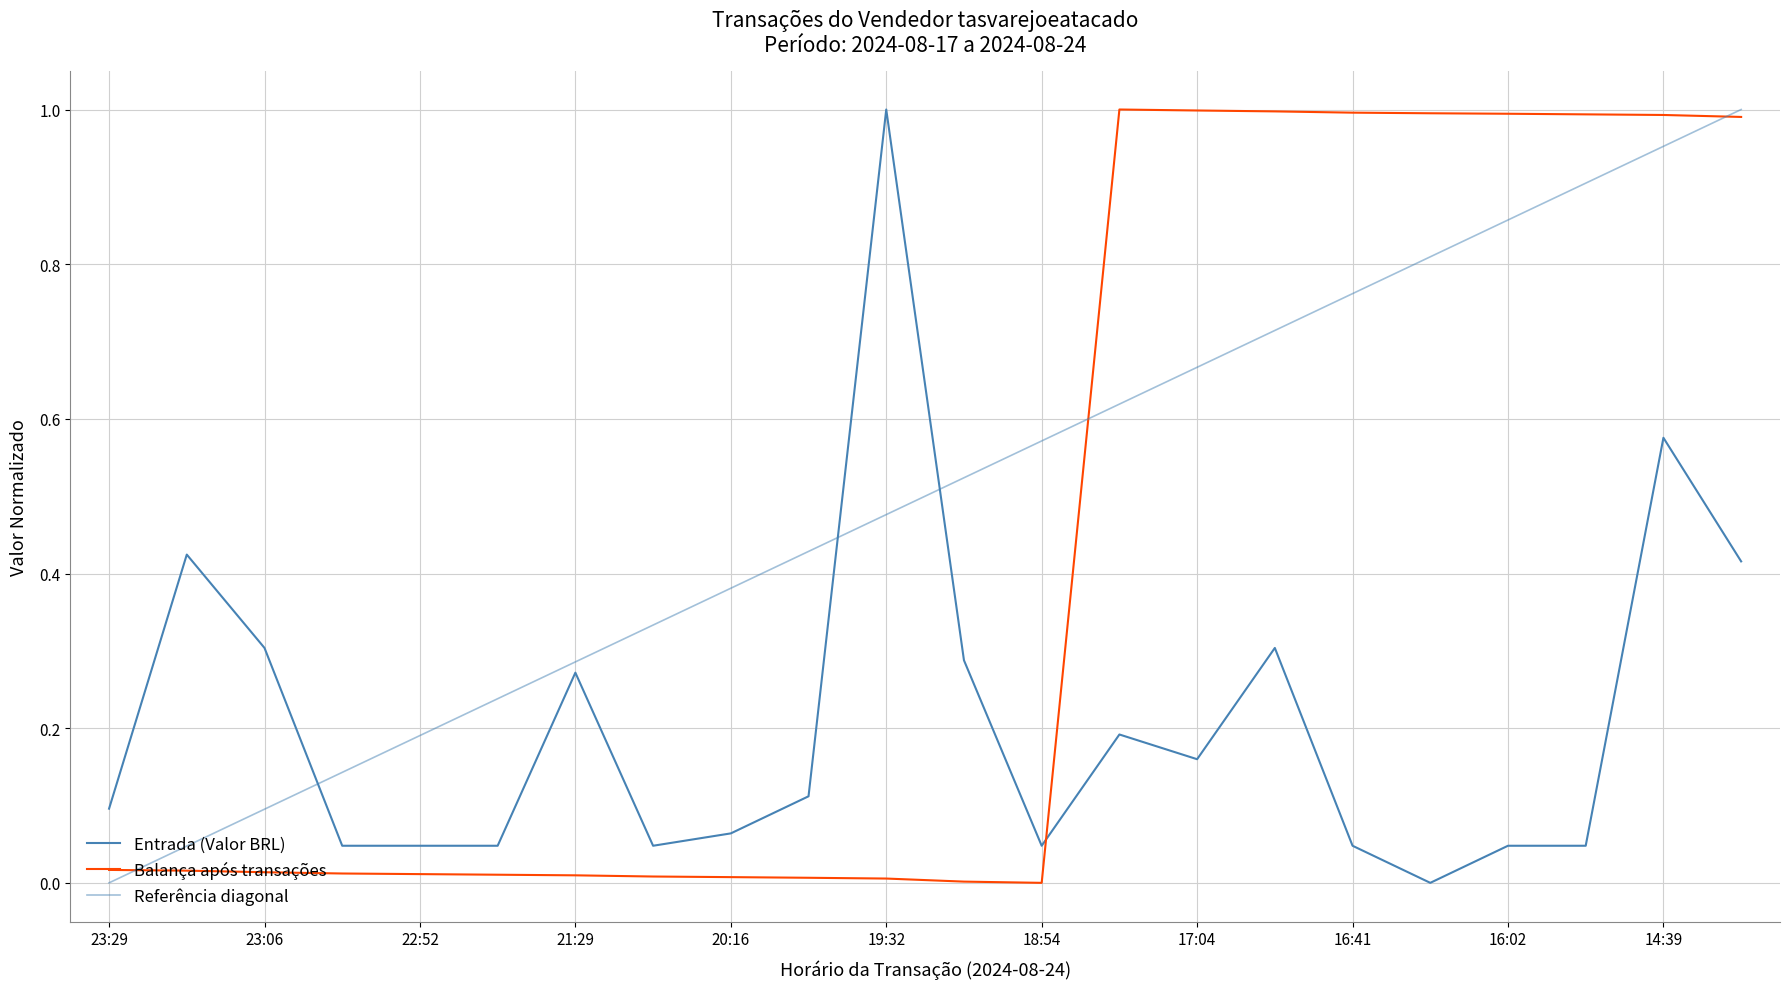

Which series ends up on top after the final intersection of Balança após transações and Entrada (Valor BRL)?

Balança após transações